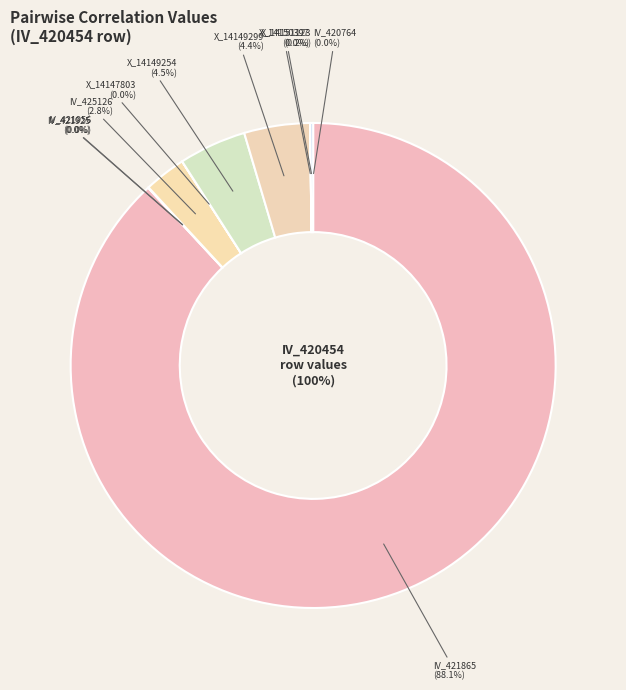

Which category has the biggest portion of the pie?

IV_421865